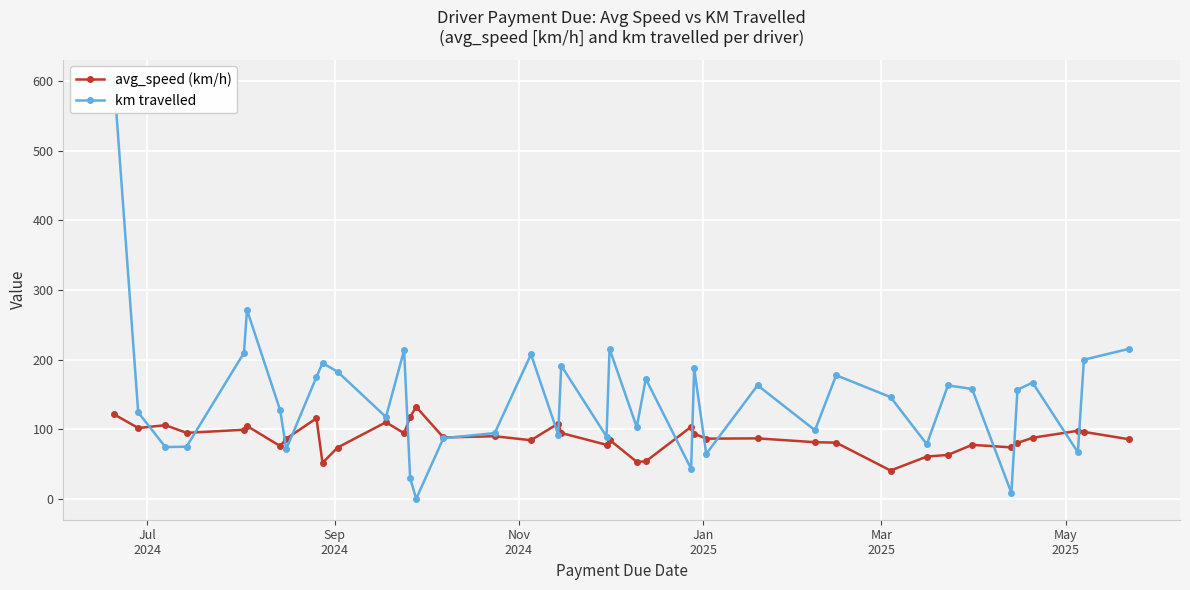

How many values in the km travelled series are below 156?

20